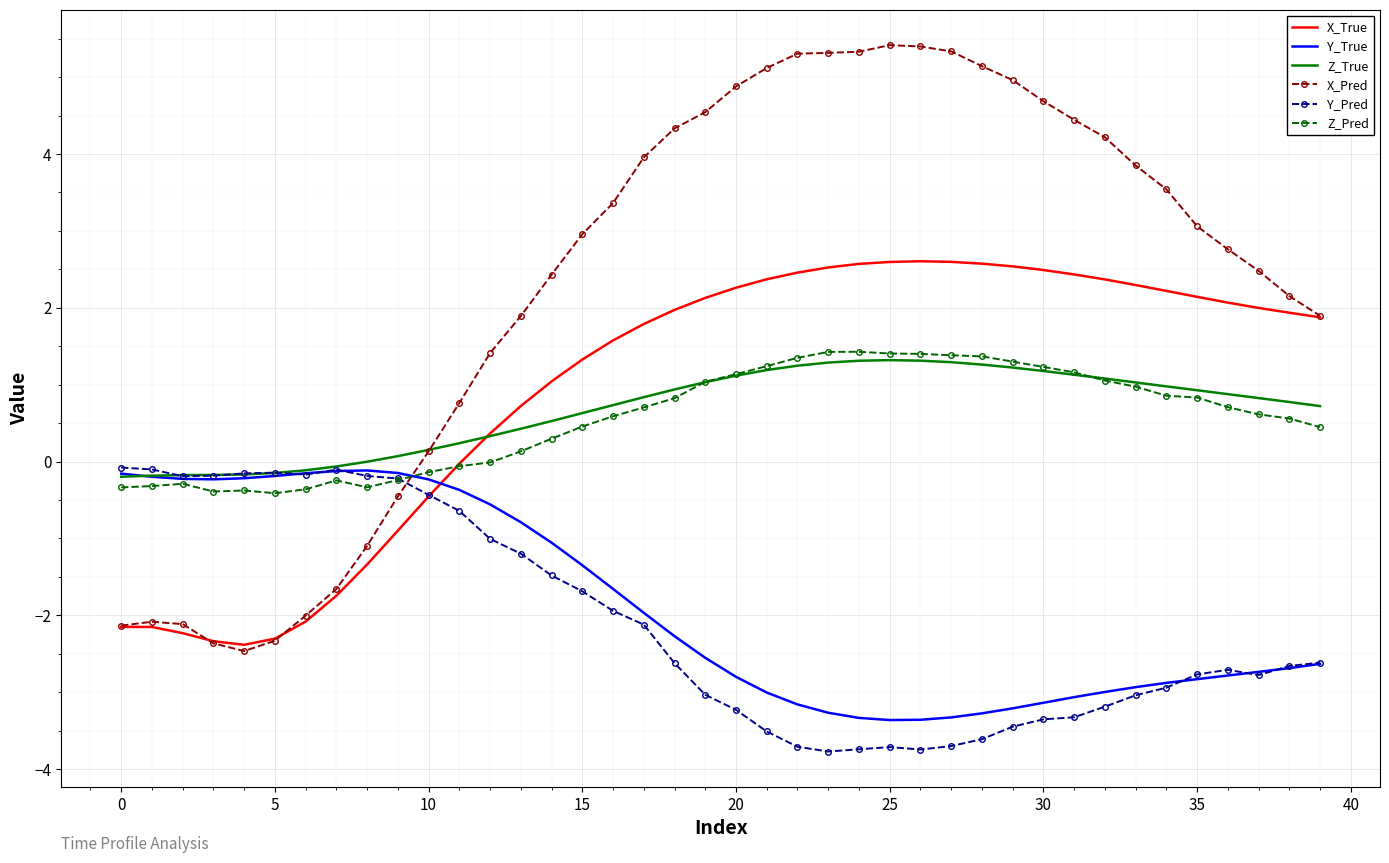

What is the lowest value of the Z_True series?

-0.2